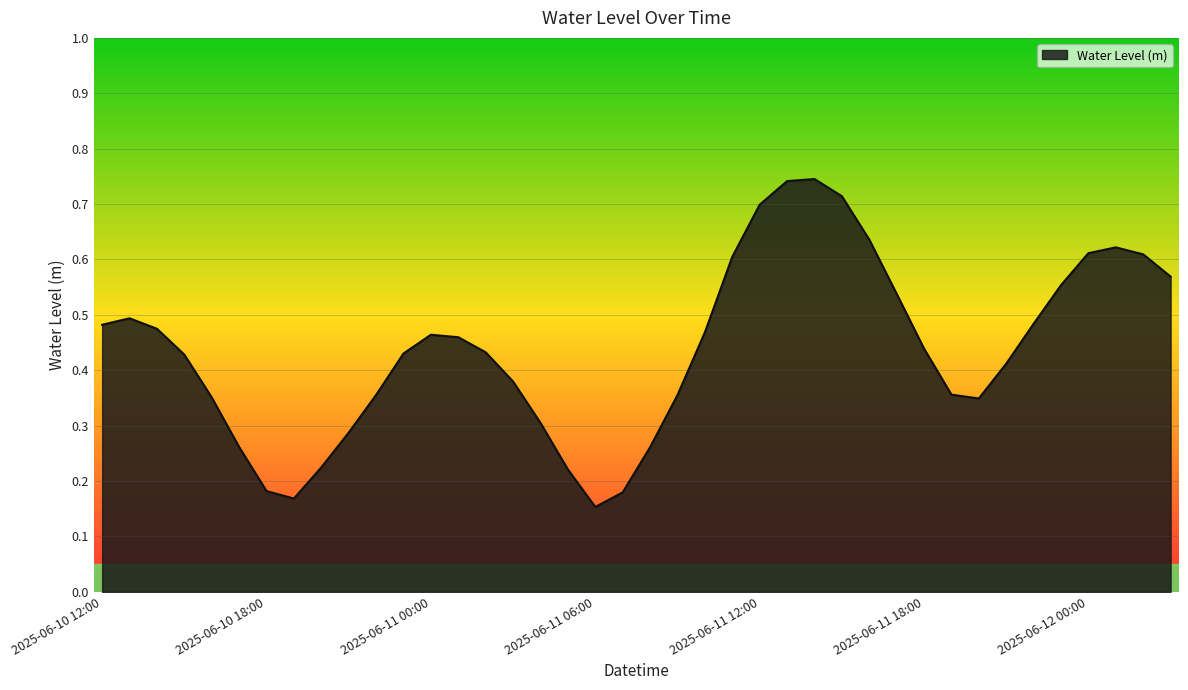

Reading left to right, transcribe all the data shown in this chart.

2025-06-10 12:00=0.5	2025-06-10 13:00=0.5	2025-06-10 14:00=0.5	2025-06-10 15:00=0.4	2025-06-10 16:00=0.4	2025-06-10 17:00=0.3	2025-06-10 18:00=0.2	2025-06-10 19:00=0.2	2025-06-10 20:00=0.2	2025-06-10 21:00=0.3	2025-06-10 22:00=0.4	2025-06-10 23:00=0.4	2025-06-11 00:00=0.5	2025-06-11 01:00=0.5	2025-06-11 02:00=0.4	2025-06-11 03:00=0.4	2025-06-11 04:00=0.3	2025-06-11 05:00=0.2	2025-06-11 06:00=0.2	2025-06-11 07:00=0.2	2025-06-11 08:00=0.3	2025-06-11 09:00=0.4	2025-06-11 10:00=0.5	2025-06-11 11:00=0.6	2025-06-11 12:00=0.7	2025-06-11 13:00=0.7	2025-06-11 14:00=0.7	2025-06-11 15:00=0.7	2025-06-11 16:00=0.6	2025-06-11 17:00=0.5	2025-06-11 18:00=0.4	2025-06-11 19:00=0.4	2025-06-11 20:00=0.3	2025-06-11 21:00=0.4	2025-06-11 22:00=0.5	2025-06-11 23:00=0.6	2025-06-12 00:00=0.6	2025-06-12 01:00=0.6	2025-06-12 02:00=0.6	2025-06-12 03:00=0.6